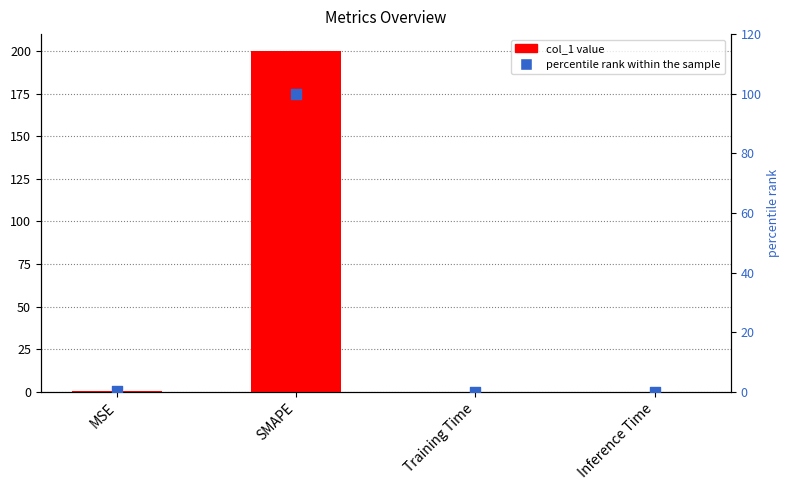

Is the value of col_1 at SMAPE greater than the value of percentile rank within the sample at MSE?

Yes